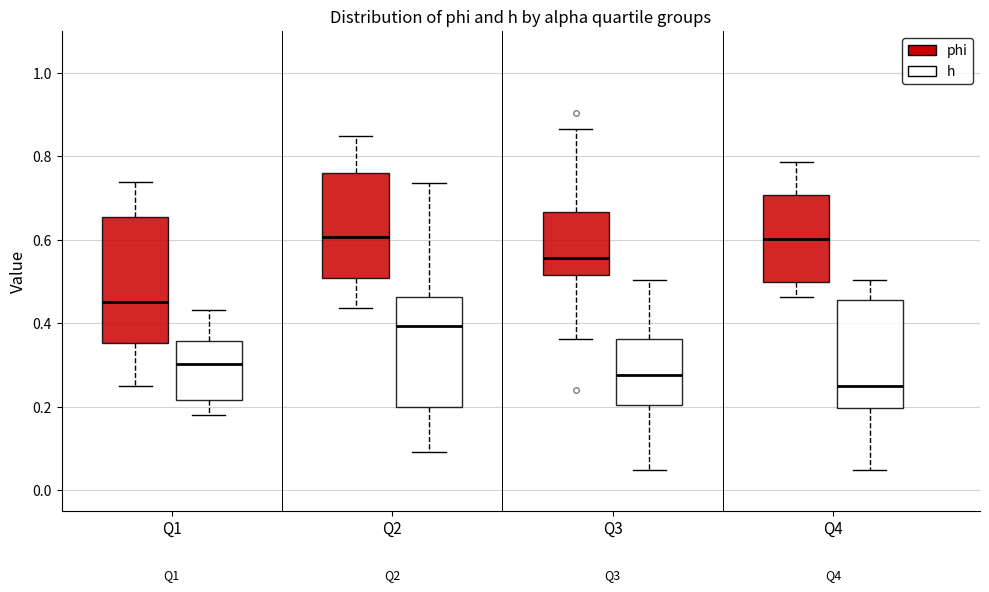

Reading left to right, read every box against the y-axis: the position of its median line, the range the box covers, and the ends of its whiskers. The values are not printed on the chart, so give them approximately, as read against the axis.

Q1 (phi): median 0.46, box 0.36 to 0.66, whiskers 0.24 to 0.74
Q1 (h): median 0.30, box 0.22 to 0.36, whiskers 0.18 to 0.44
Q2 (phi): median 0.60, box 0.50 to 0.76, whiskers 0.44 to 0.84
Q2 (h): median 0.40, box 0.20 to 0.46, whiskers 0.10 to 0.74
Q3 (phi): median 0.56, box 0.52 to 0.66, whiskers 0.36 to 0.86
Q3 (h): median 0.28, box 0.20 to 0.36, whiskers 0.04 to 0.50
Q4 (phi): median 0.60, box 0.50 to 0.70, whiskers 0.46 to 0.78
Q4 (h): median 0.24, box 0.20 to 0.46, whiskers 0.04 to 0.50